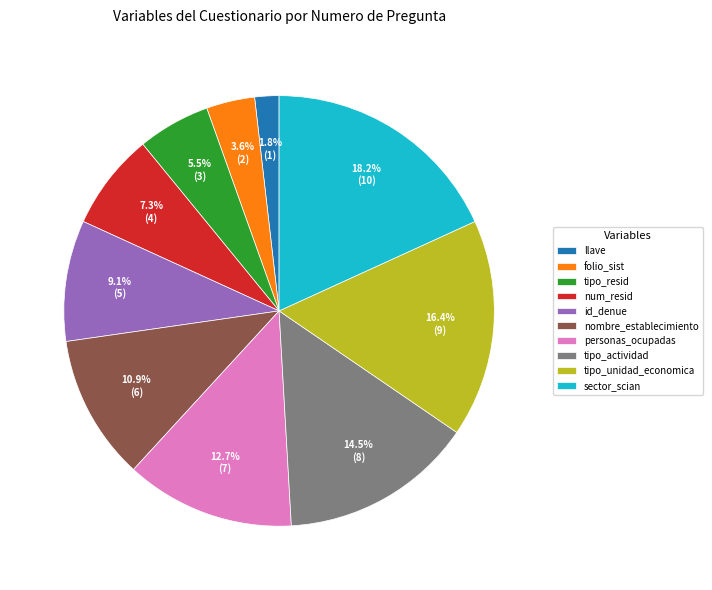

How many segments does this pie chart have?

10